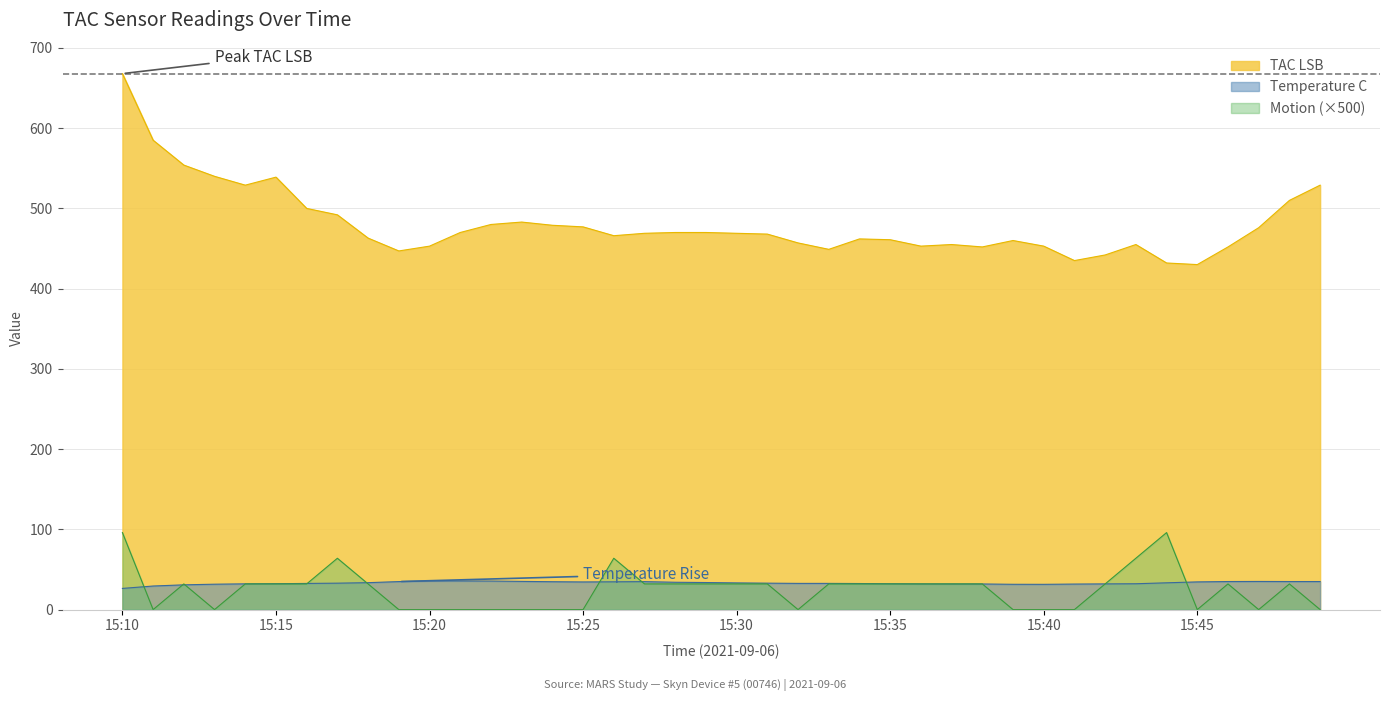

What is the average value of the TAC LSB series?

480.9